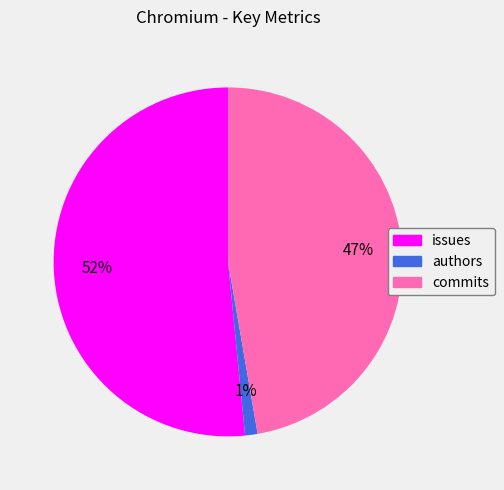

The commits slice represents 39% of the pie. True or false?

False